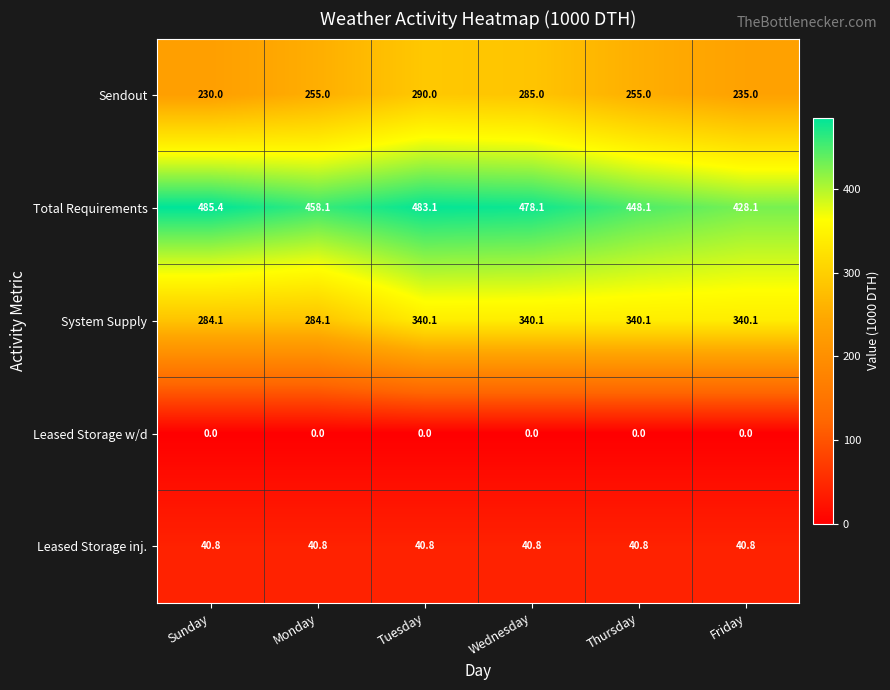

The value of Total Requirements at Tuesday is 483.1. True or false?

True